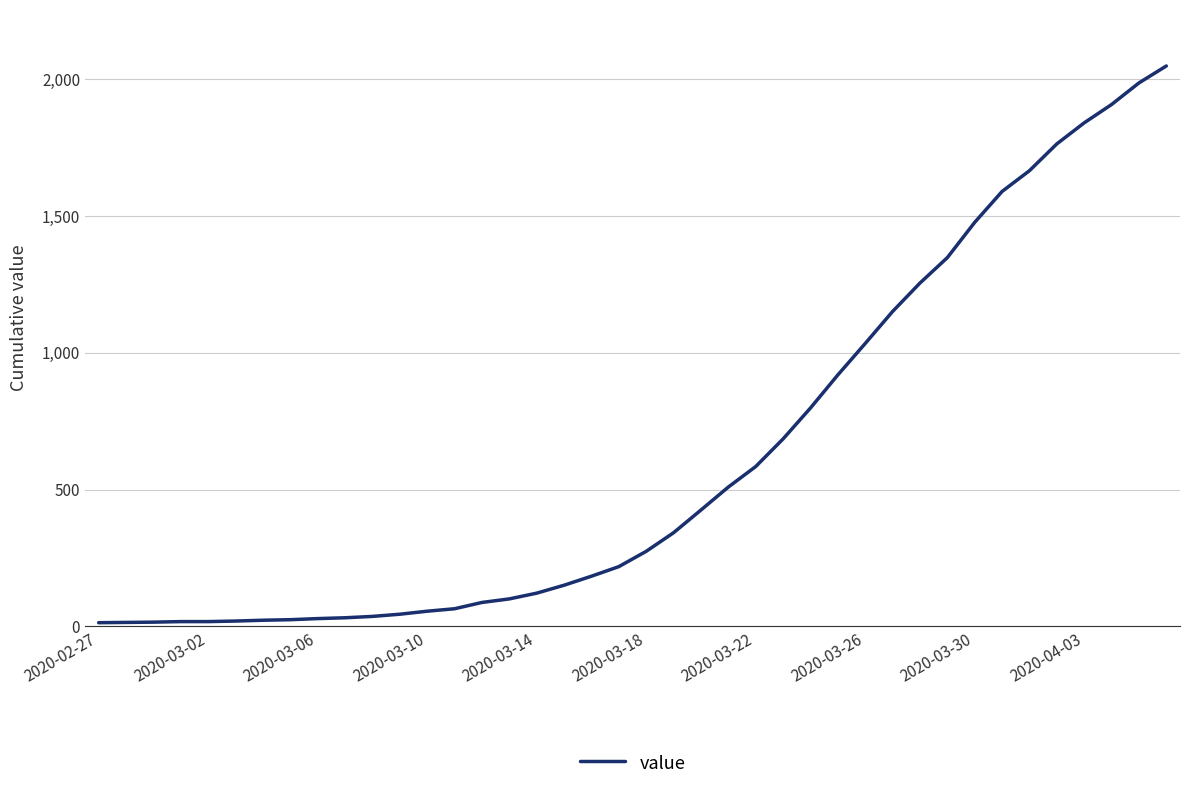

What is the difference between the maximum and minimum values?

2036